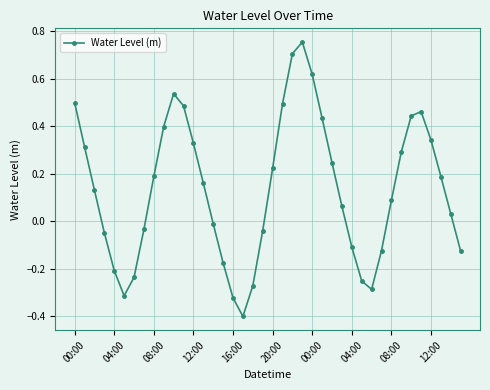

True or false: there are more than 2 points higher than both neighbors.

True